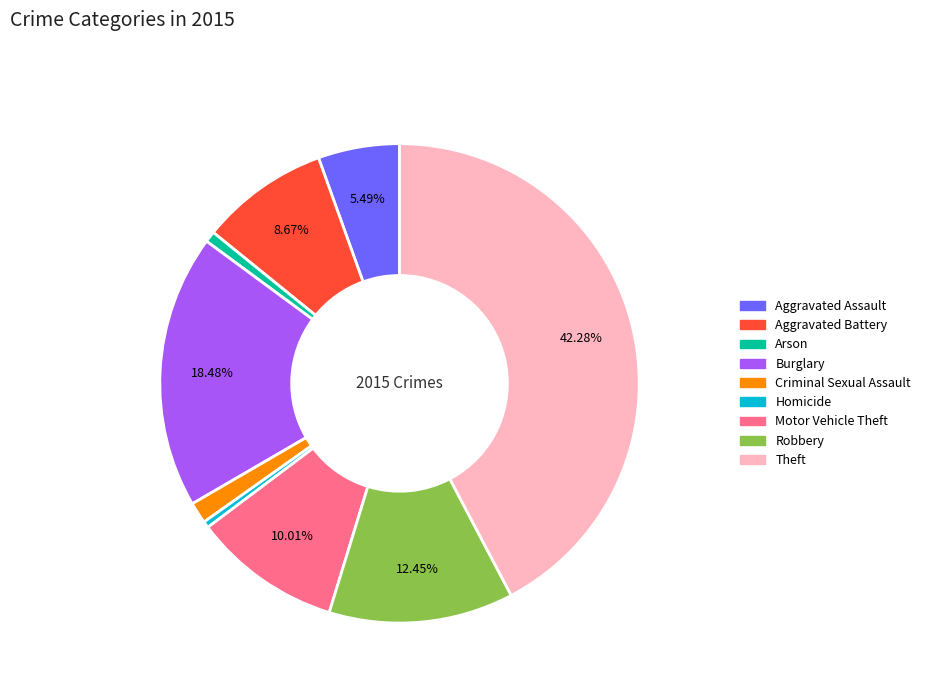

To the nearest percent, what percentage of the pie is Motor Vehicle Theft?

10%